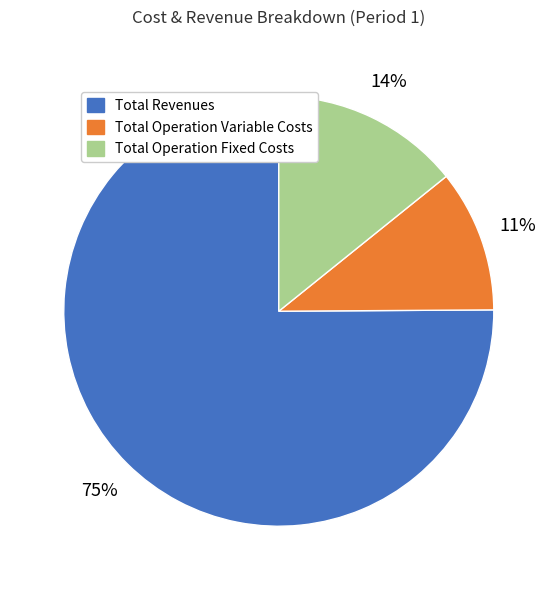

Does any single category account for the majority?

Yes